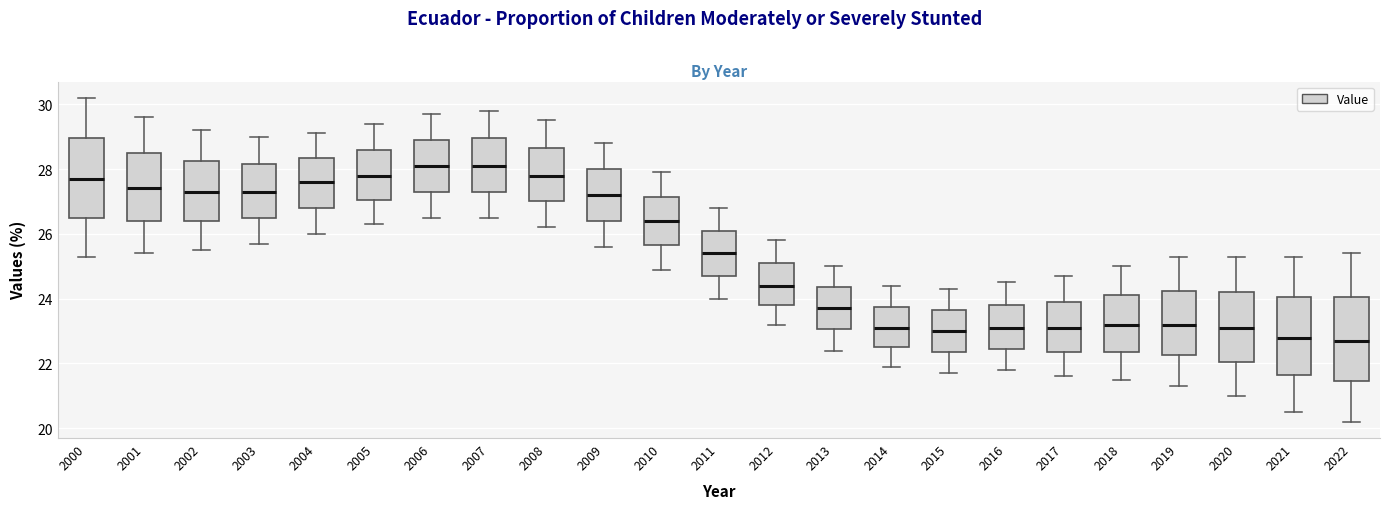

Where does the median line of the box at x = 2015 sit on the y-axis? The values are not printed on the chart, so give them approximately, as read against the axis.

23.0